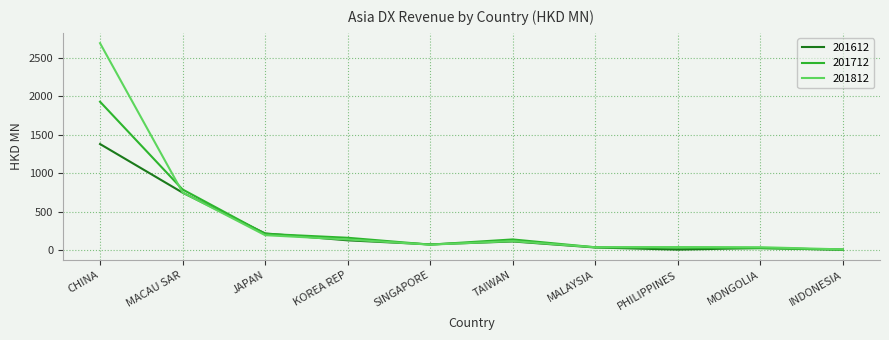

The value of 201812 at MACAU SAR is 1124.6. True or false?

False